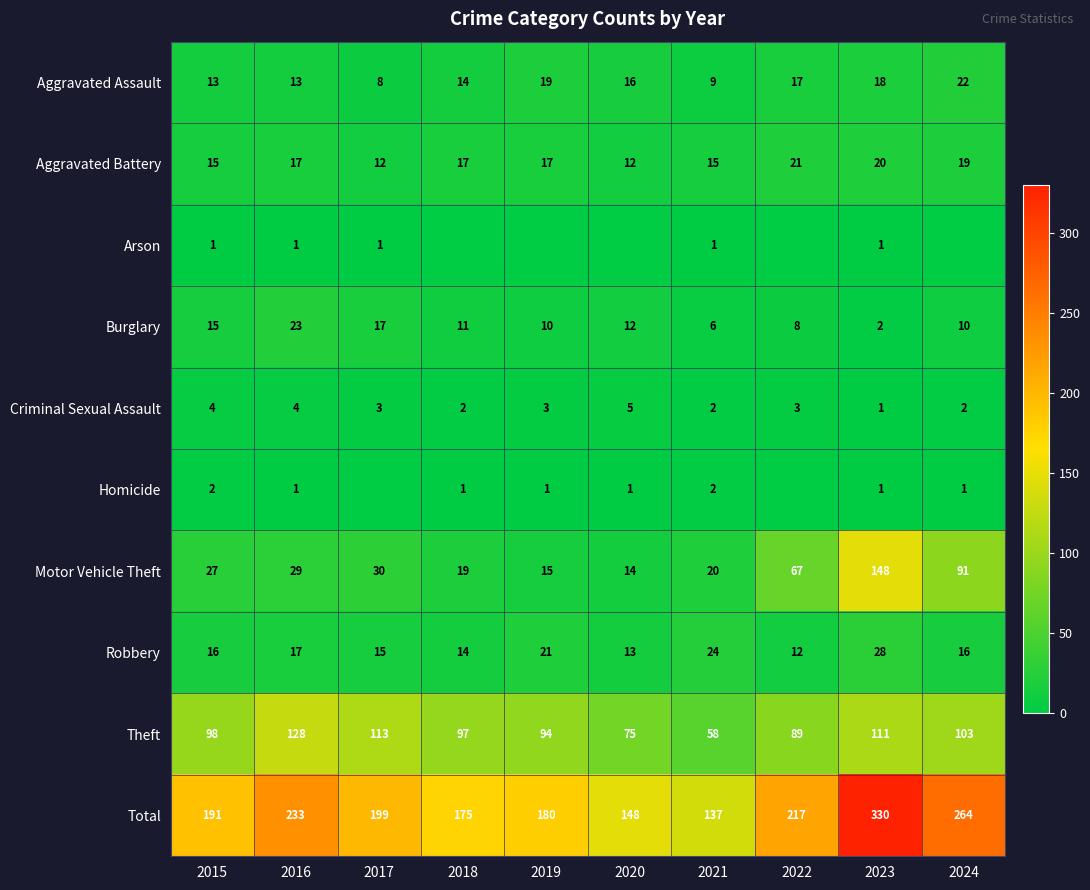

List the labels in order of Total value, largest first.

2023, 2024, 2016, 2022, 2017, 2015, 2019, 2018, 2020, 2021